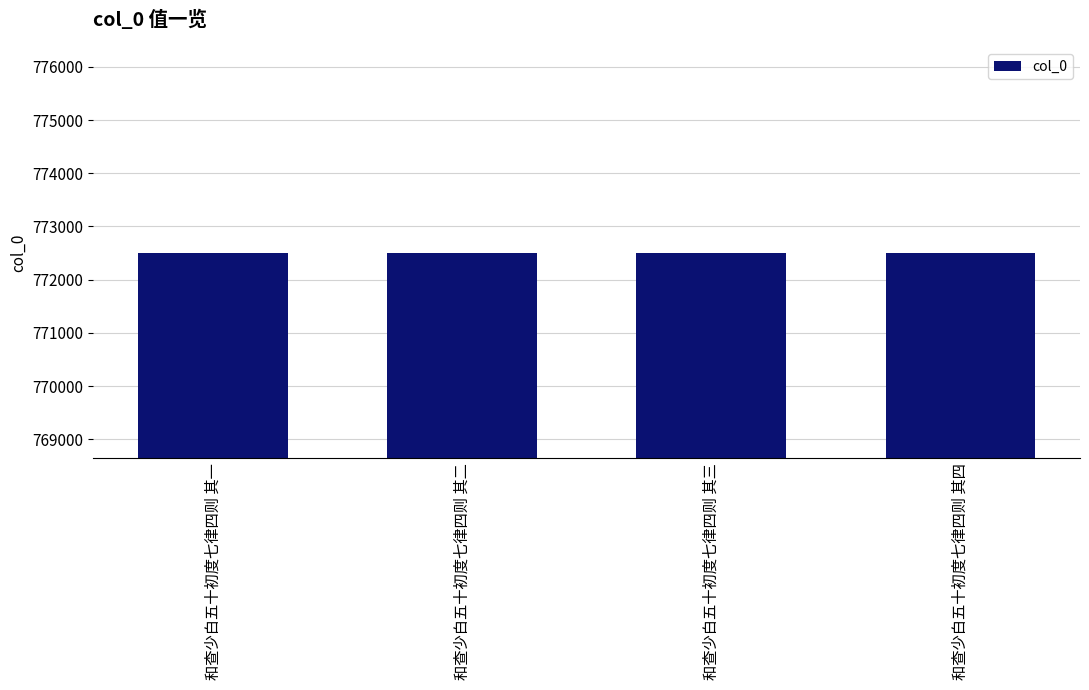

How many values are below 772508?

2